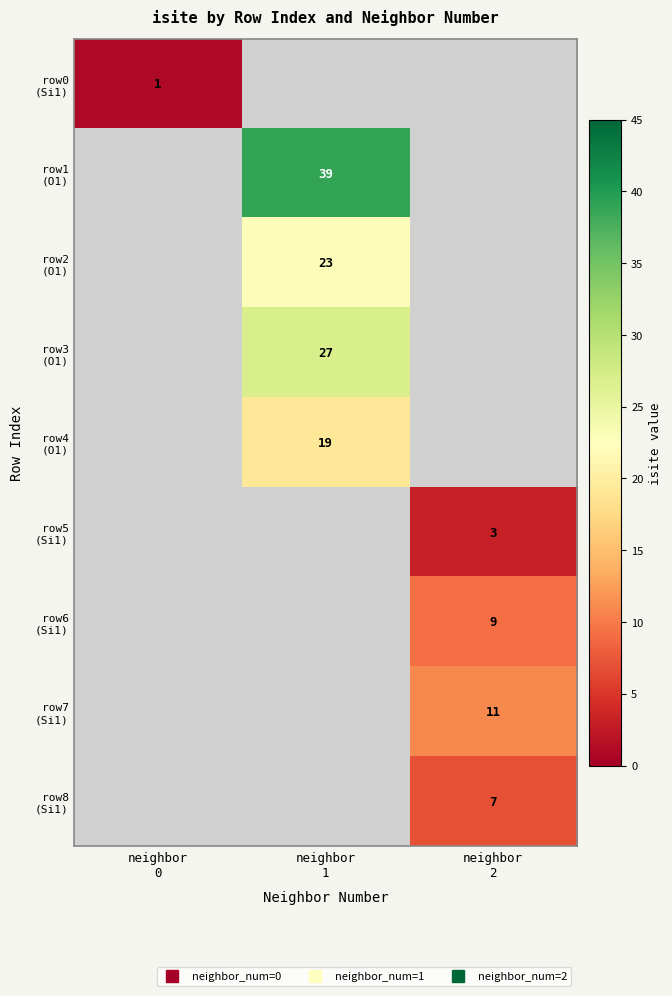

What value does the row6 (Si1) series have at neighbor 2?

9.0